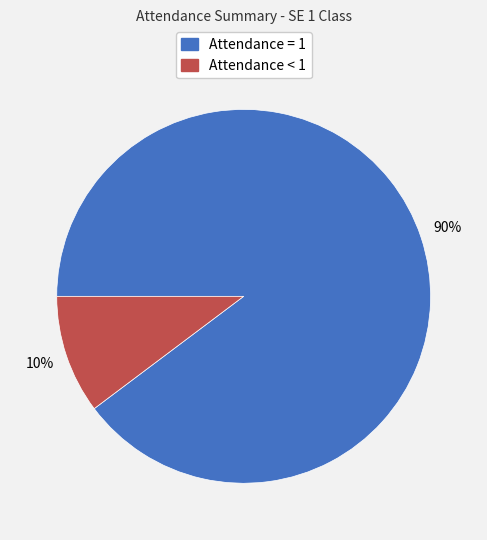

To the nearest percent, what is the average slice percentage?

50%